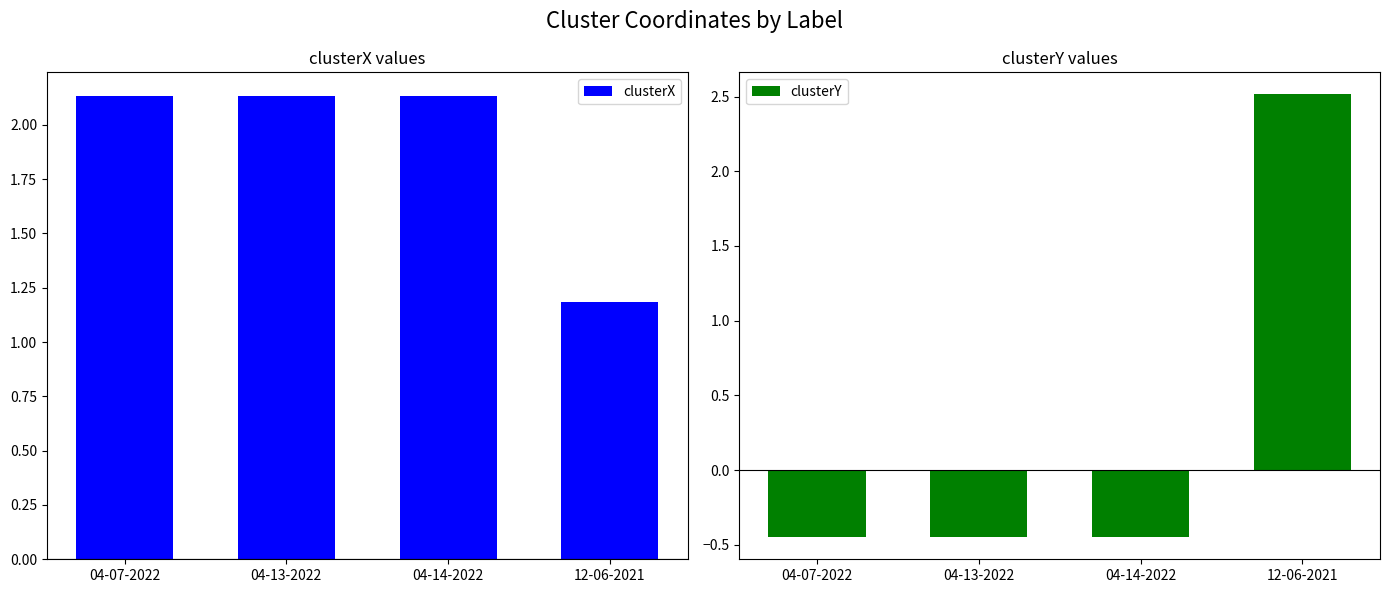

True or false: clusterY has a value of -0.7 at 04-14-2022.

False